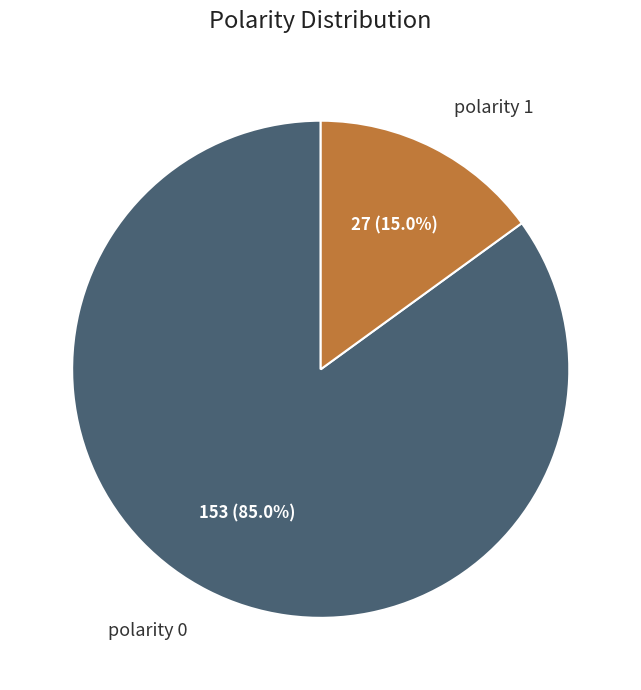

How many slices are in this pie chart?

2